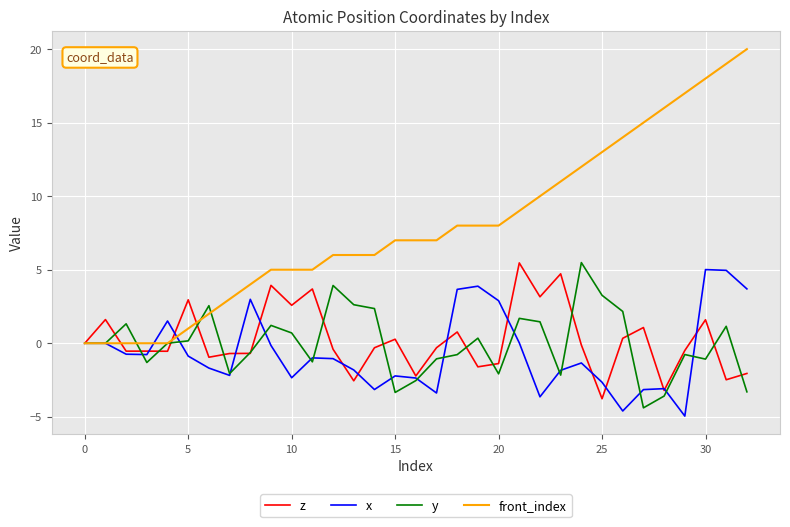

Which series has the largest range (max minus min)?

front_index